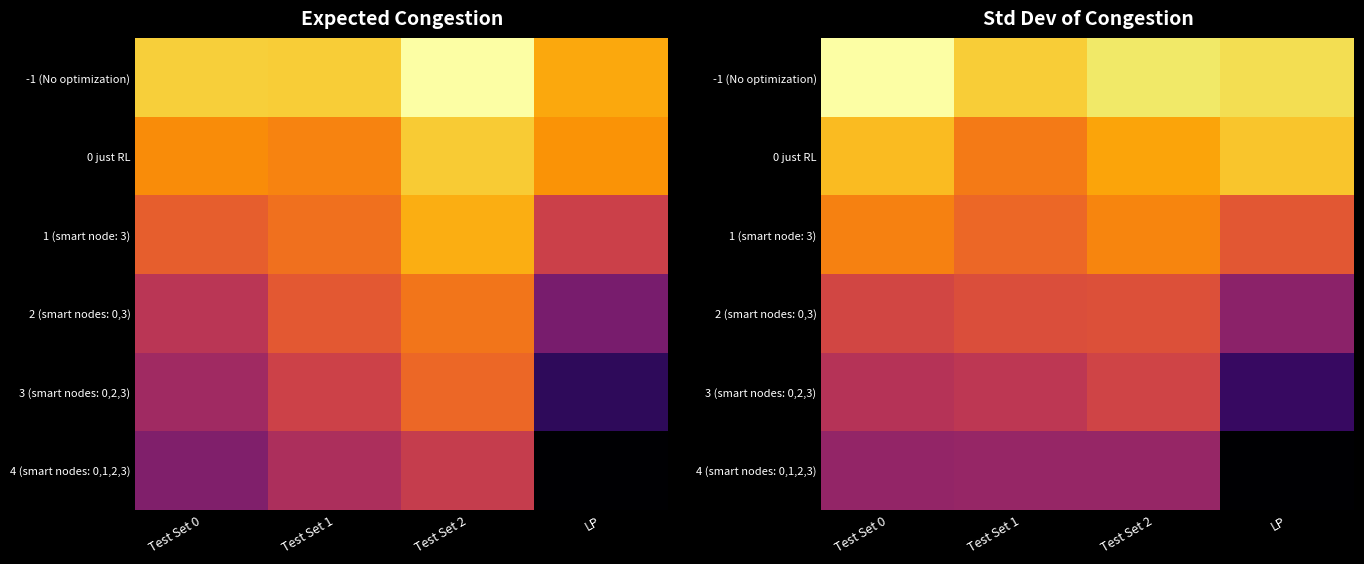

At which category does the chart reach its peak across all series?

Test Set 0